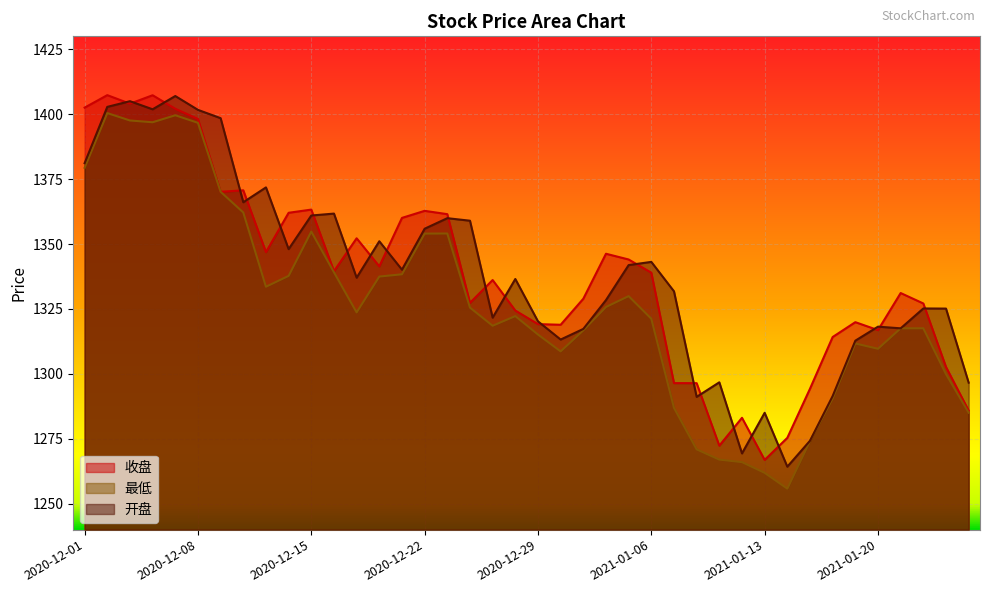

List the labels in order of 收盘 value, smallest first.

2021-01-13, 2021-01-11, 2021-01-14, 2021-01-12, 2021-01-26, 2021-01-15, 2021-01-08, 2021-01-07, 2021-01-25, 2021-01-18, 2021-01-20, 2020-12-30, 2020-12-29, 2021-01-19, 2020-12-28, 2021-01-22, 2020-12-24, 2020-12-31, 2021-01-21, 2020-12-25, 2021-01-06, 2020-12-16, 2020-12-18, 2021-01-05, 2021-01-04, 2020-12-11, 2020-12-17, 2020-12-21, 2020-12-23, 2020-12-14, 2020-12-22, 2020-12-15, 2020-12-09, 2020-12-10, 2020-12-08, 2020-12-07, 2020-12-01, 2020-12-03, 2020-12-04, 2020-12-02